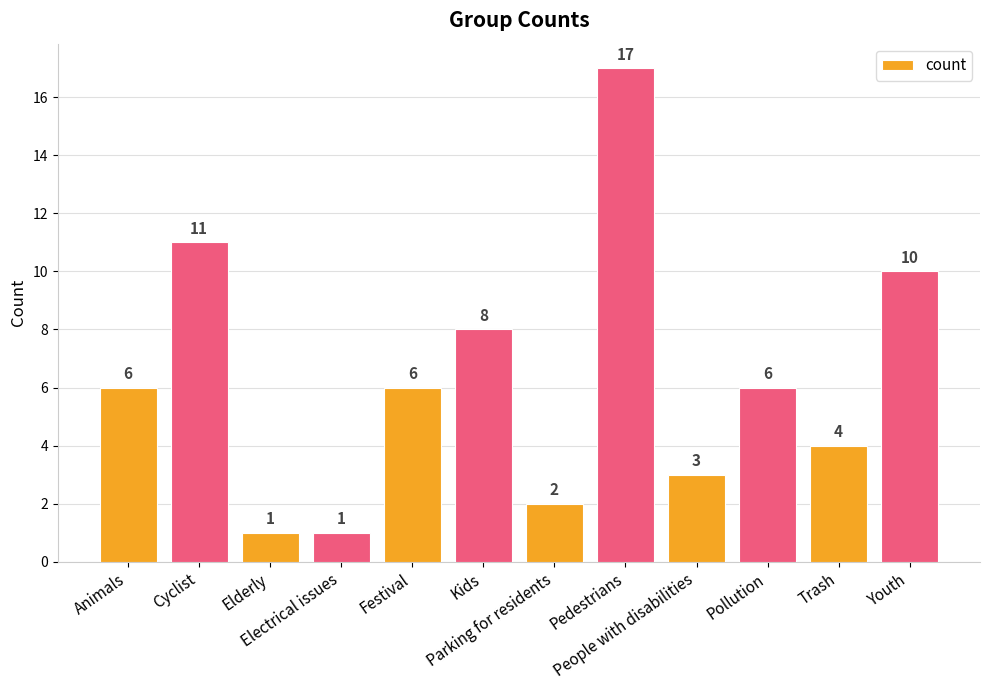

What is the label of the 2nd bar from the right?

Trash